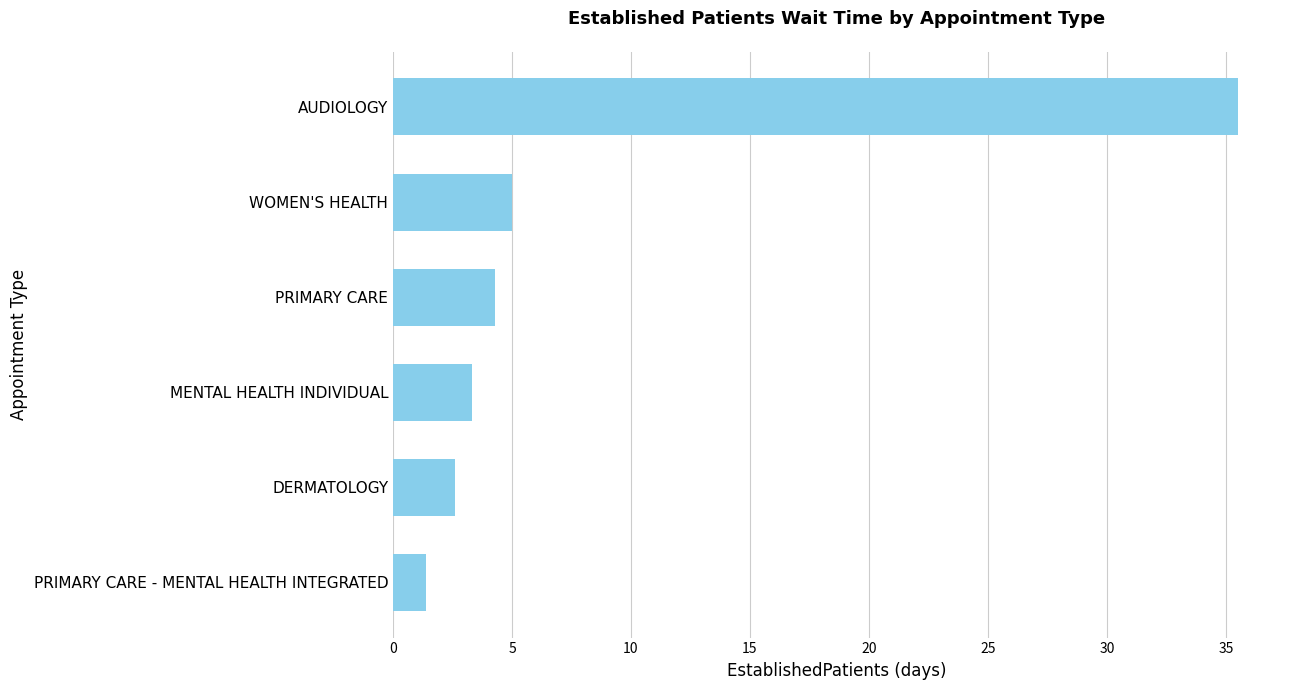

Which has a higher value, WOMEN'S HEALTH or DERMATOLOGY?

WOMEN'S HEALTH